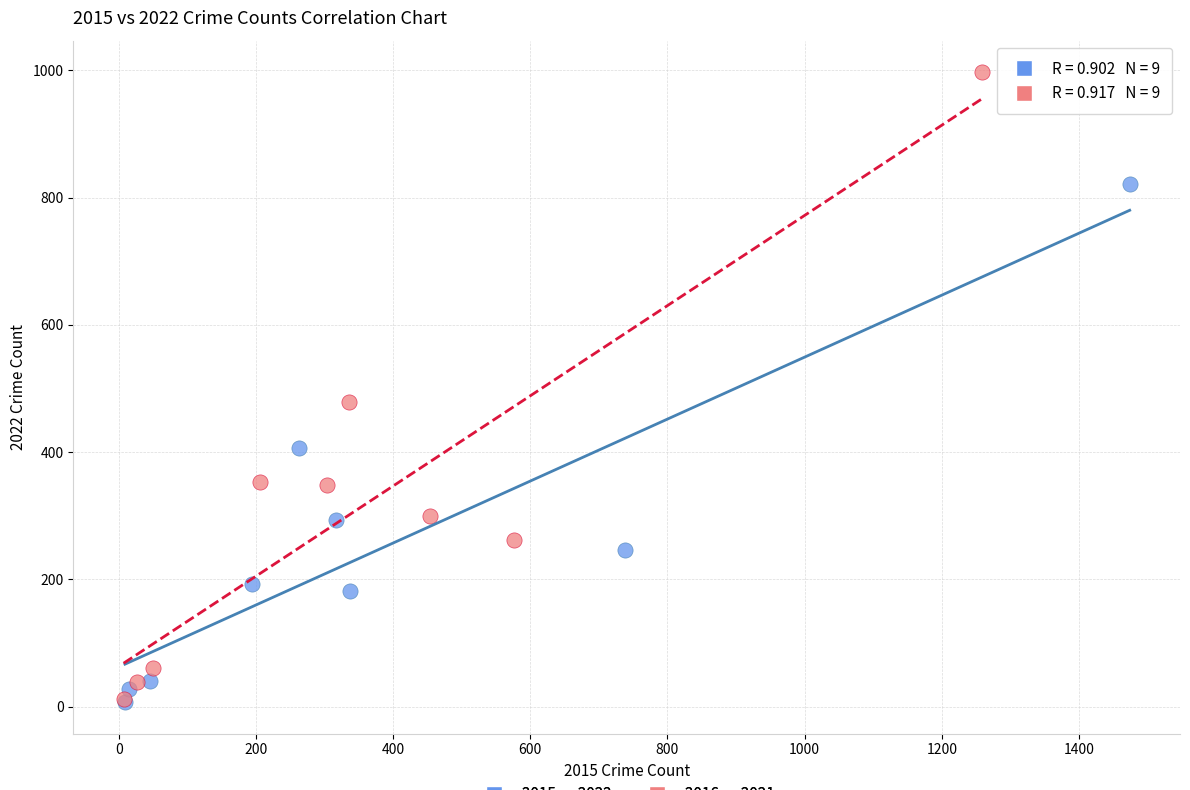

Which series contains the highest Y value?

2016 vs 2021